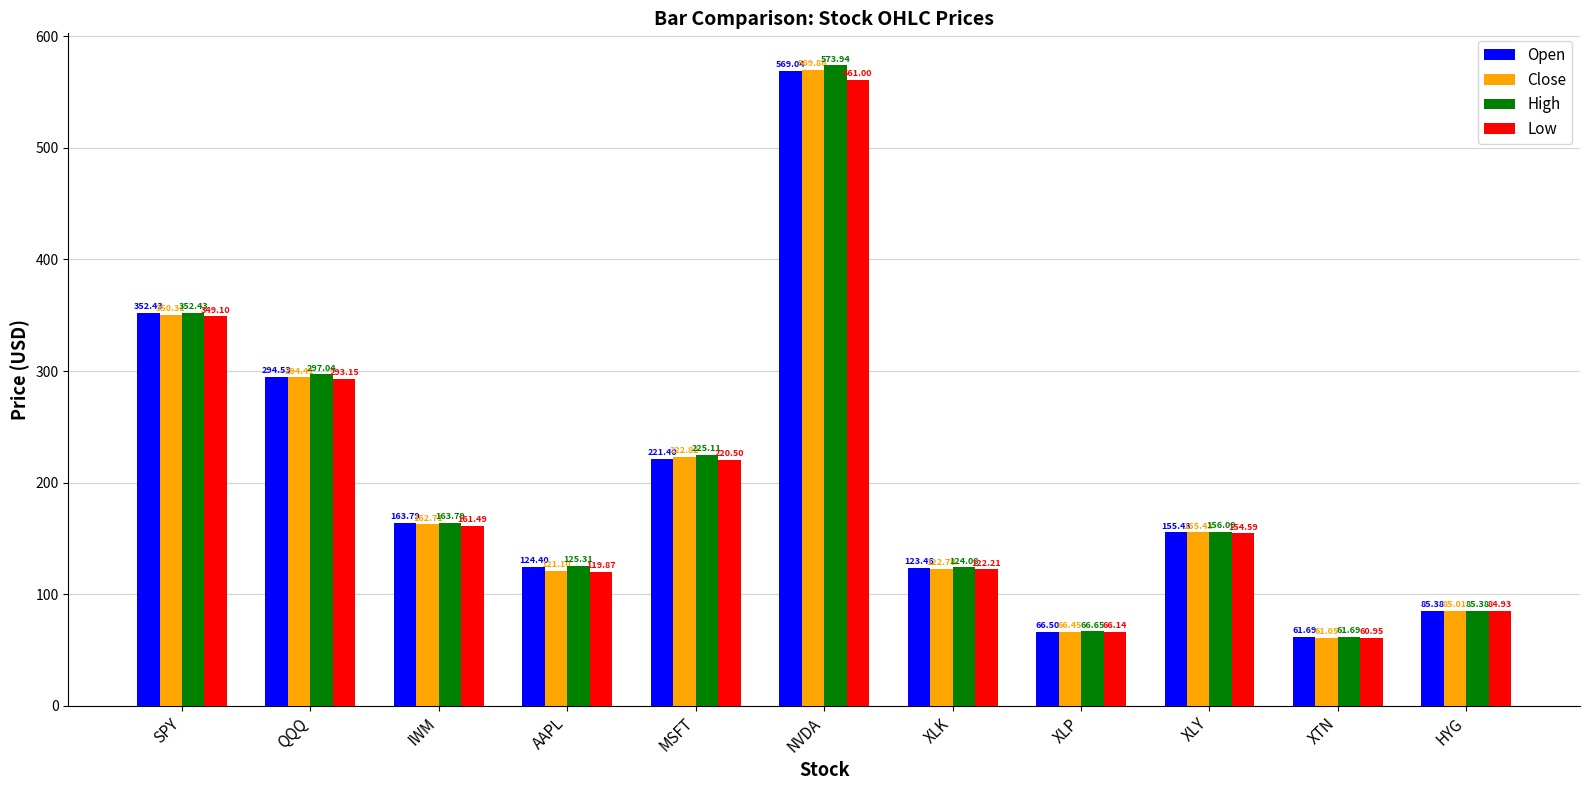

What is the difference between the second highest and second lowest values in the High series?

285.8